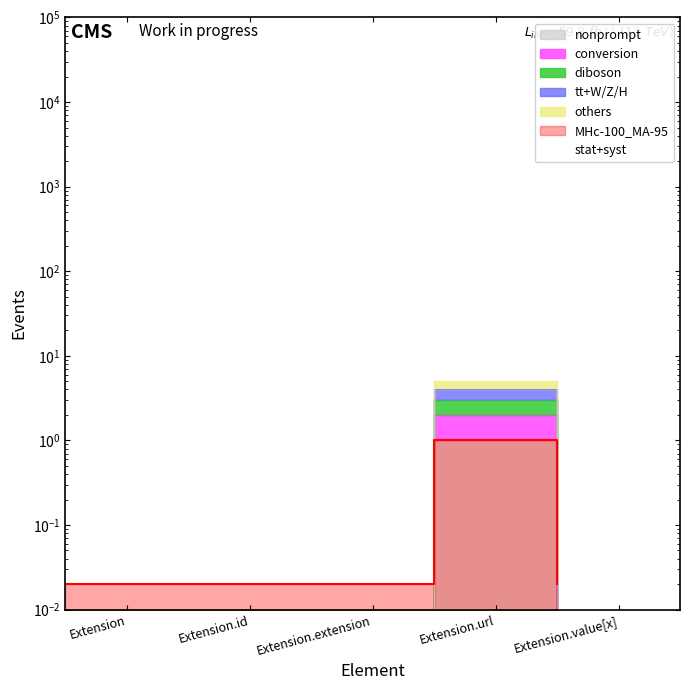

Rank the categories by nonprompt value from lowest to highest.

Extension, Extension.id, Extension.extension, Extension.value[x], Extension.url